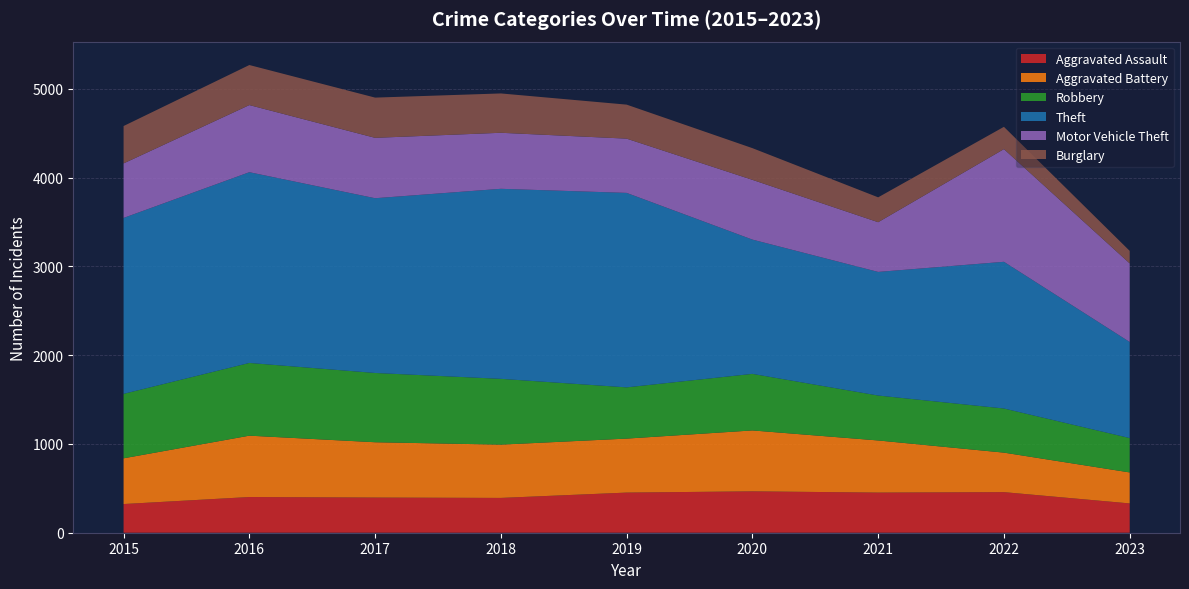

Reading left to right, extract all data points from this chart.

Aggravated Assault: 2015=323	2016=402	2017=396	2018=392	2019=452	2020=466	2021=452	2022=457	2023=330
Aggravated Battery: 2015=515	2016=691	2017=623	2018=600	2019=608	2020=686	2021=587	2022=445	2023=349
Robbery: 2015=726	2016=819	2017=780	2018=741	2019=577	2020=637	2021=506	2022=497	2023=387
Theft: 2015=1981	2016=2148	2017=1968	2018=2140	2019=2190	2020=1512	2021=1392	2022=1652	2023=1082
Motor Vehicle Theft: 2015=614	2016=756	2017=680	2018=631	2019=611	2020=673	2021=560	2022=1269	2023=885
Burglary: 2015=421	2016=451	2017=453	2018=443	2019=383	2020=357	2021=280	2022=251	2023=141